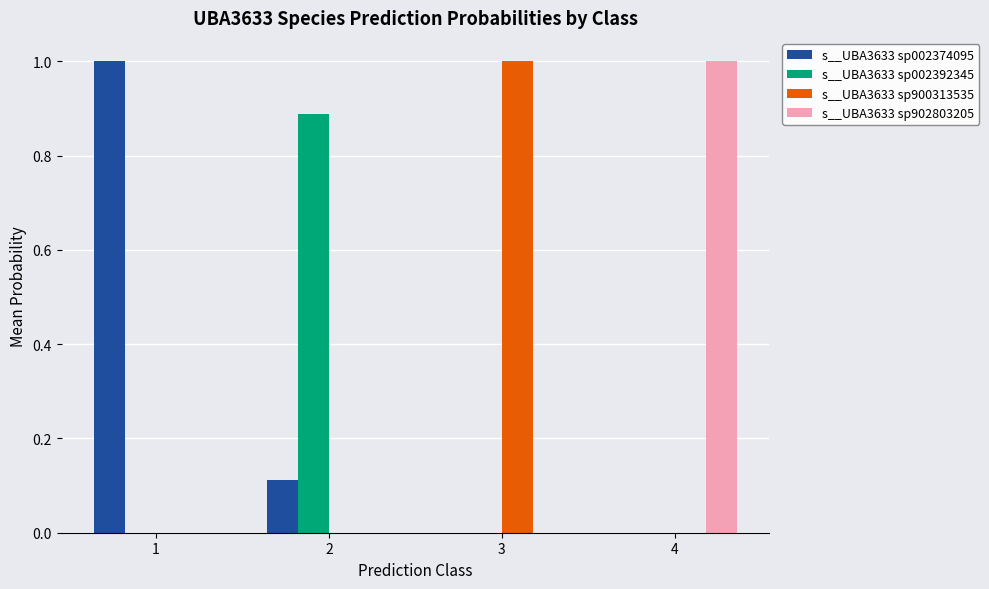

Which category has the highest value in the s__UBA3633 sp900313535 series?

3